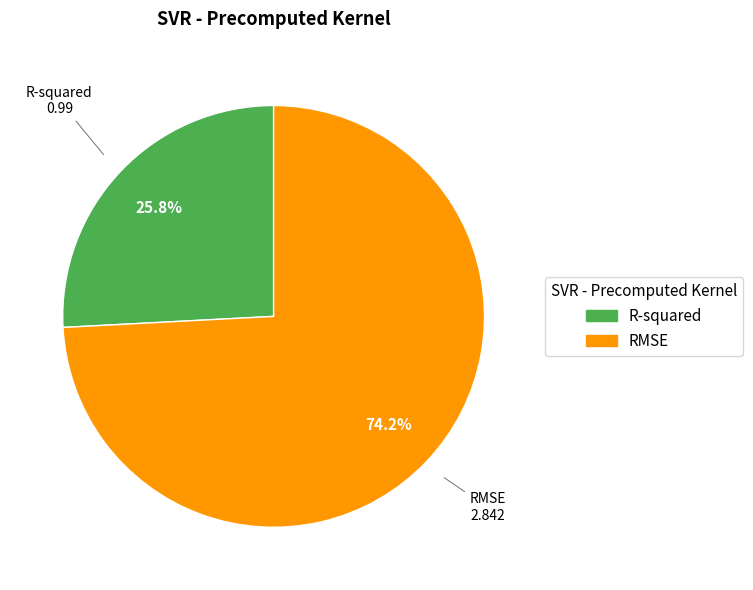

Is it true that RMSE is 87% of the pie?

False